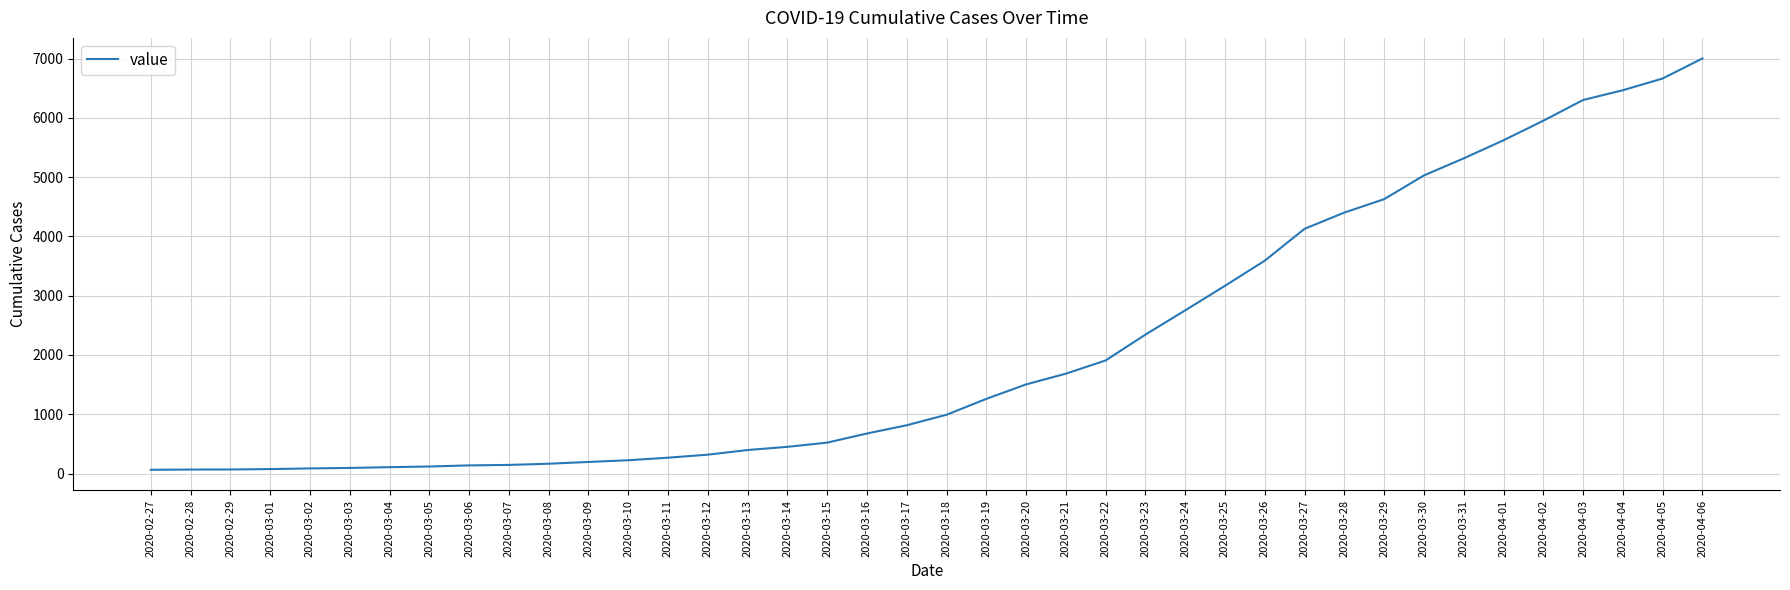

What position from the right is 2020-03-27?

11